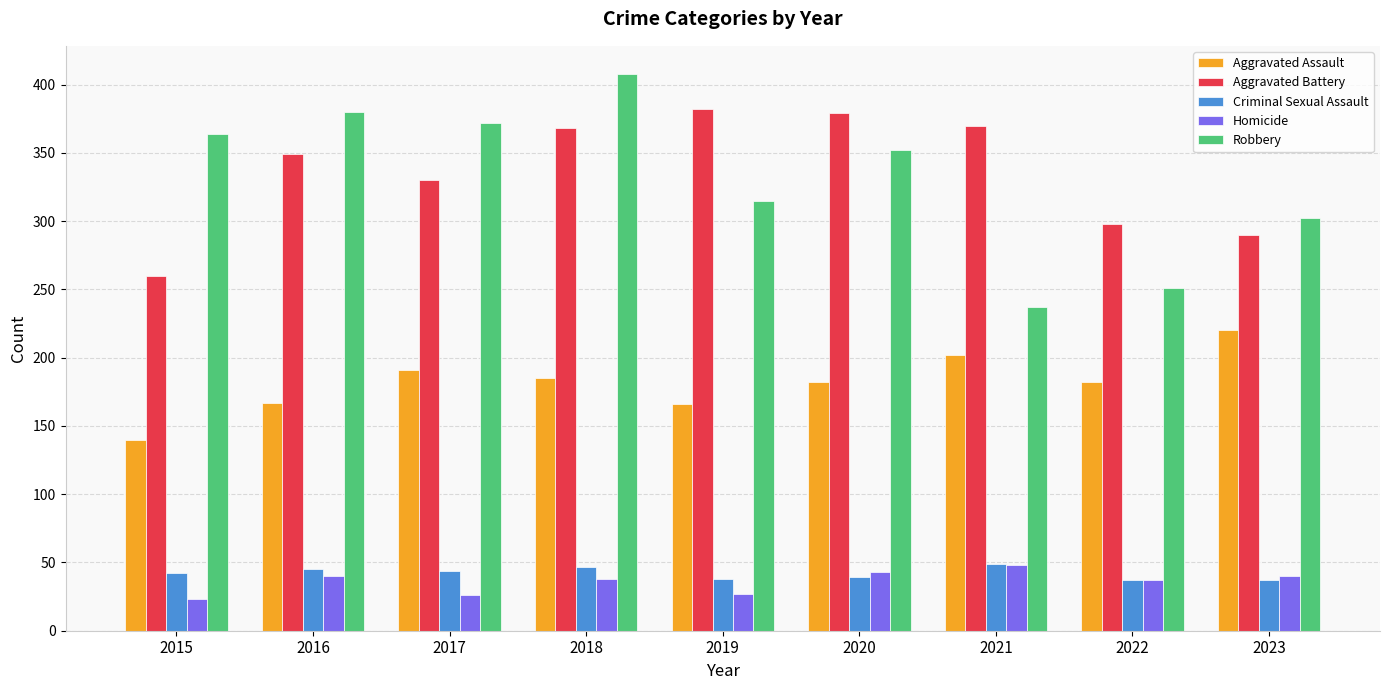

What is the difference between the highest and lowest values at 2015?

341